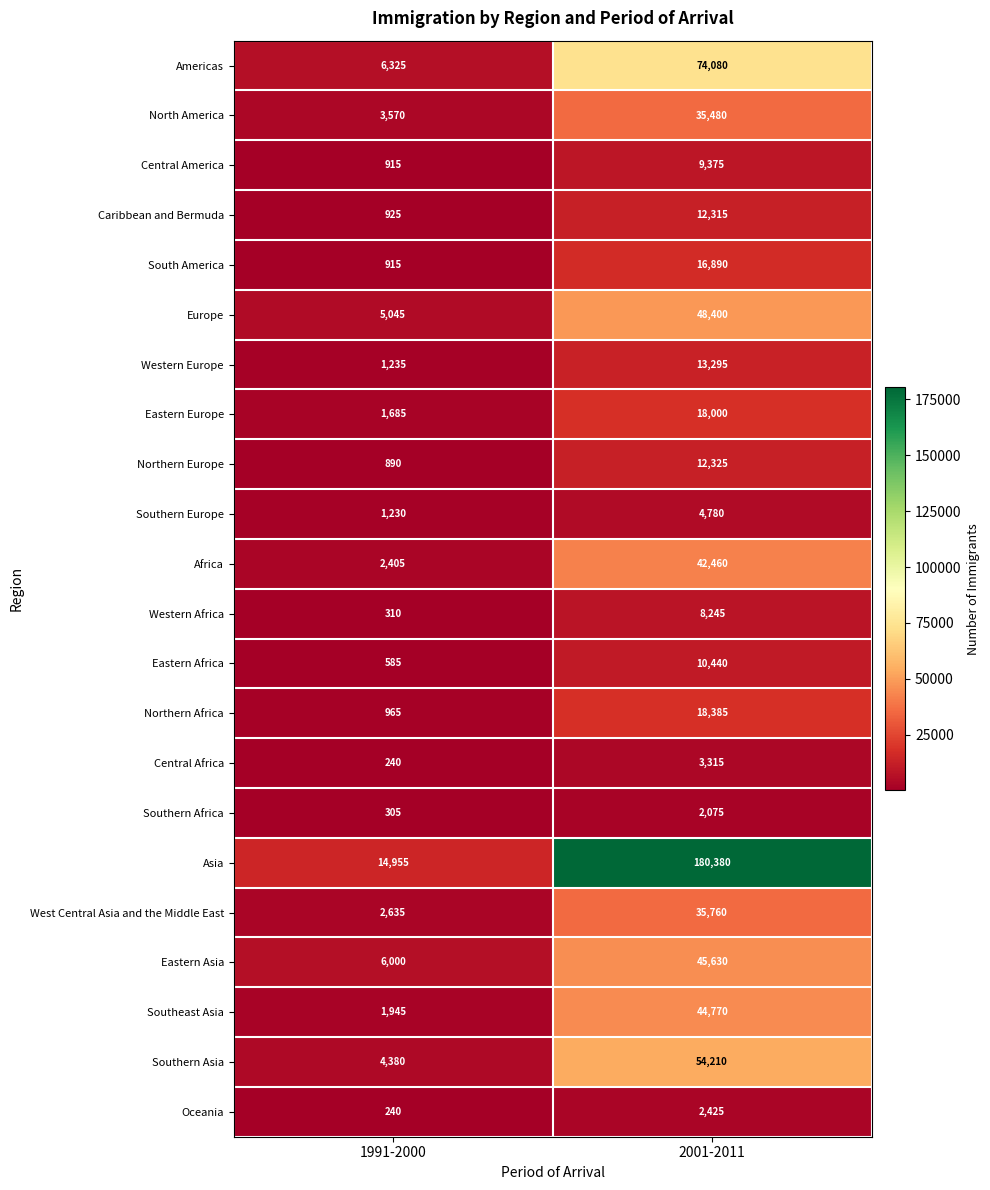

At 2001-2011, list the series in order from largest to smallest.

Asia, Americas, Southern Asia, Europe, Eastern Asia, Southeast Asia, Africa, West Central Asia and the Middle East, North America, Northern Africa, Eastern Europe, South America, Western Europe, Northern Europe, Caribbean and Bermuda, Eastern Africa, Central America, Western Africa, Southern Europe, Central Africa, Oceania, Southern Africa